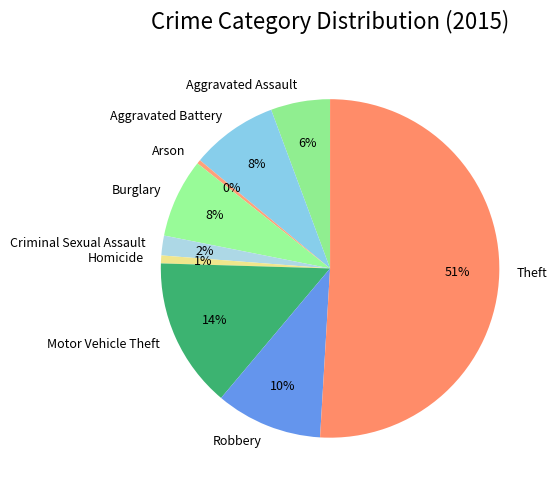

How many segments does this pie chart have?

9